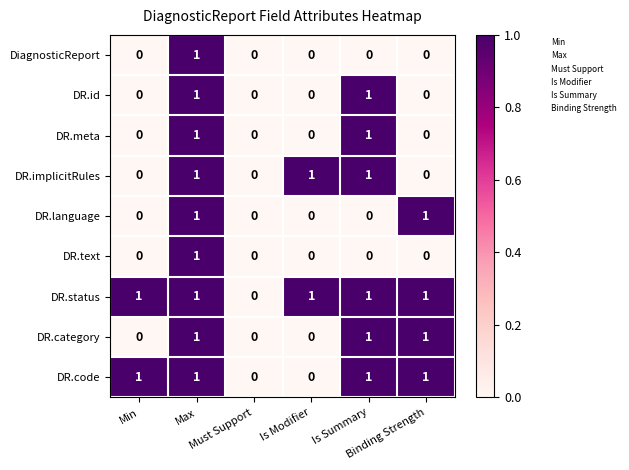

How many DR.meta values are between 0 and 1?

6